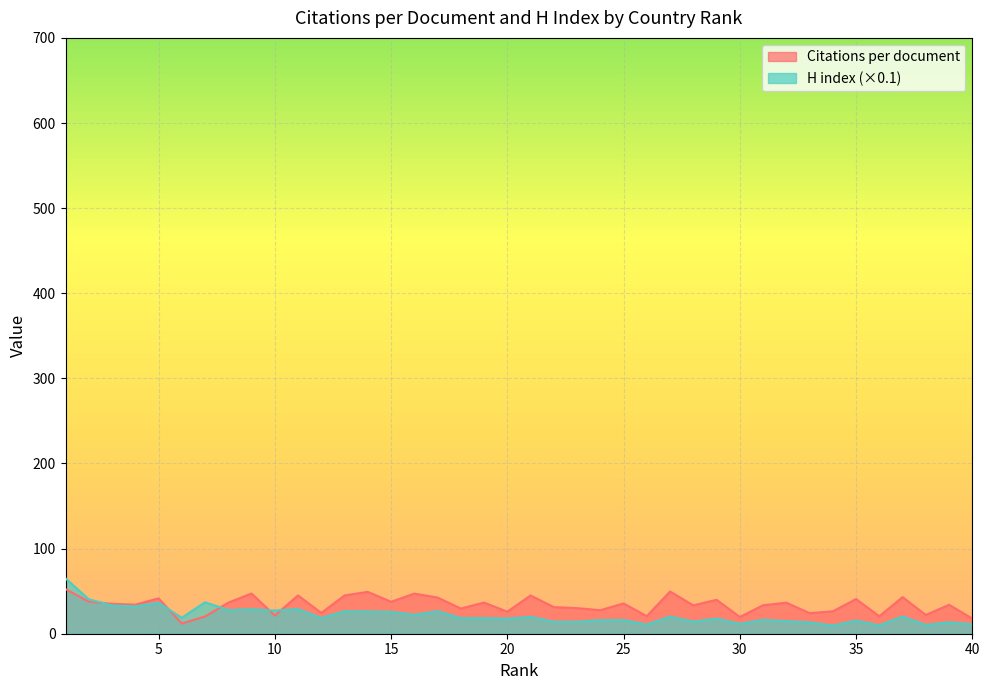

Which series has the largest range (max minus min)?

H index (×0.1)